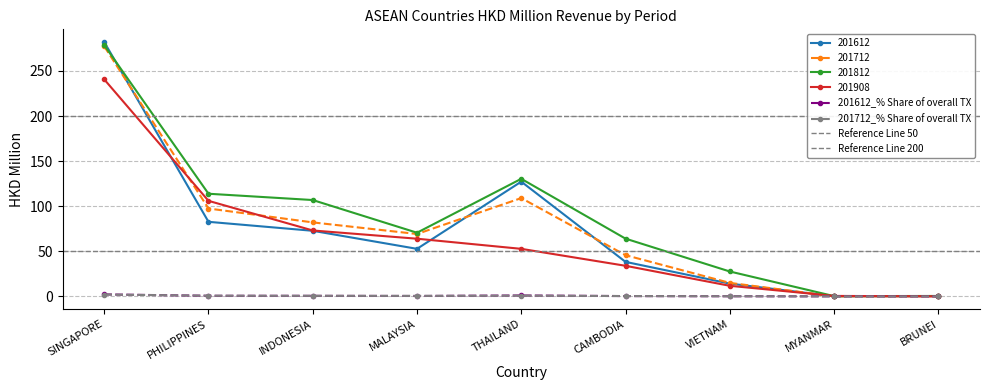

At which label is 201712_% Share of overall TX closest to 1?

THAILAND